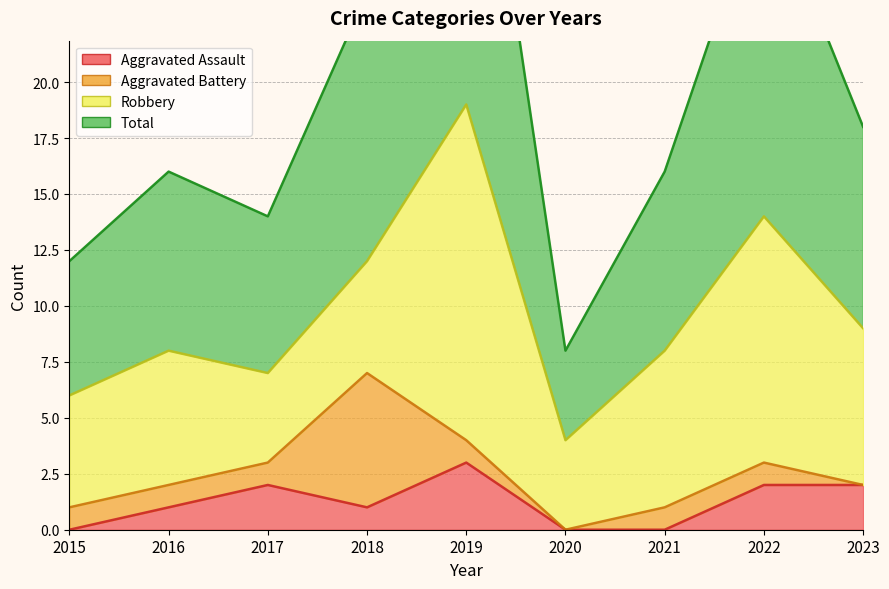

True or false: Total has a value of 18 at 2019.

False